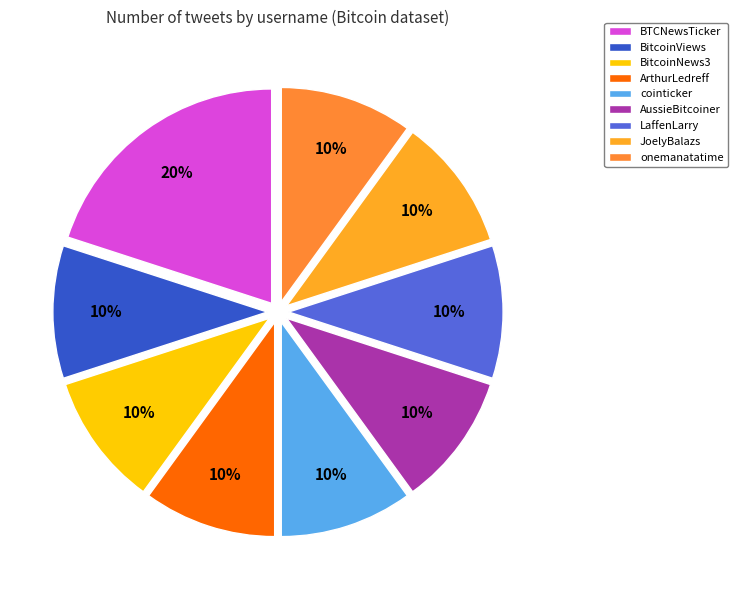

The LaffenLarry slice represents 10% of the pie. True or false?

True